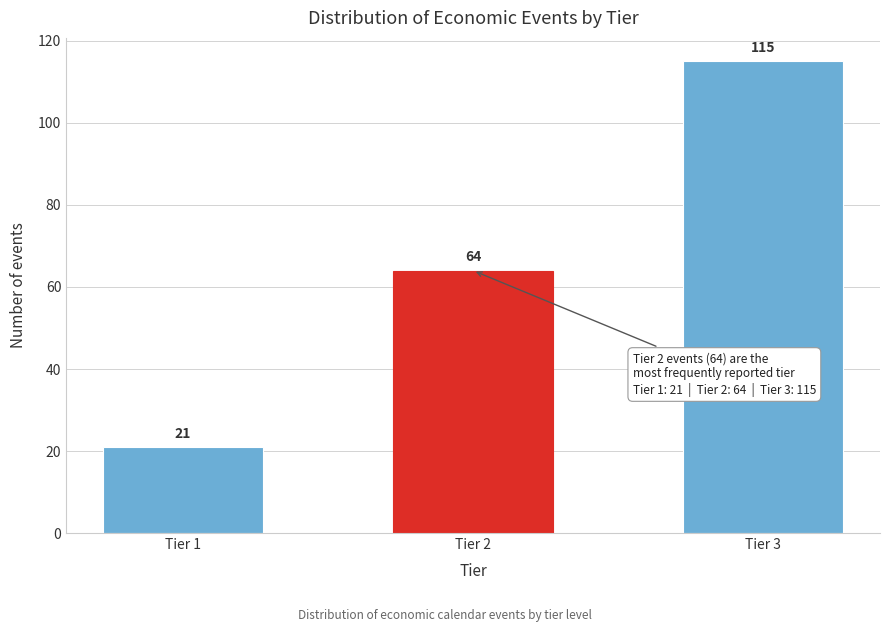

Reading right to left, list all the values displayed in this chart.

Tier 3=115	Tier 2=64	Tier 1=21